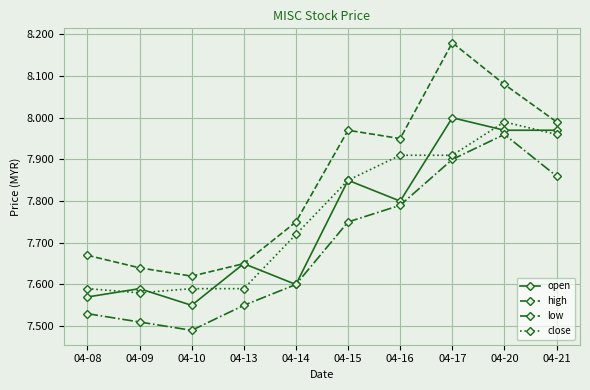

What is the difference between the highest and lowest values at 04-14?

0.2